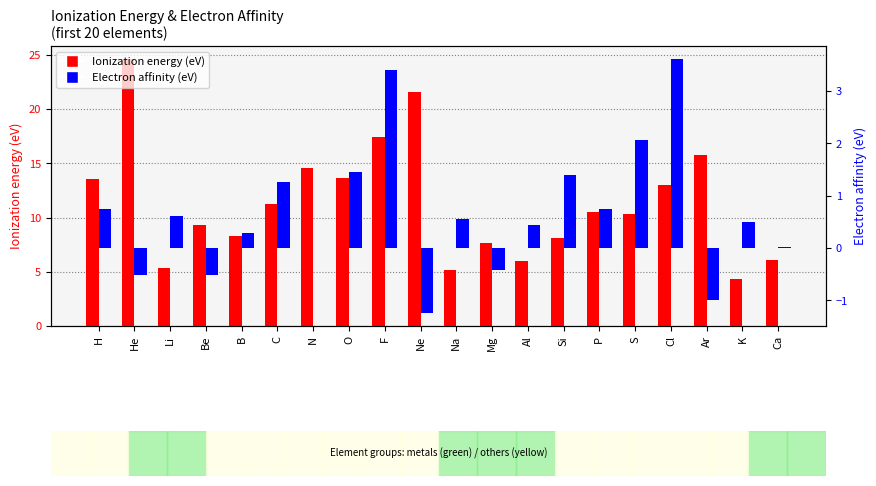

What is the value of the Ionization energy (eV) bar at the 17th from the left?

13.0